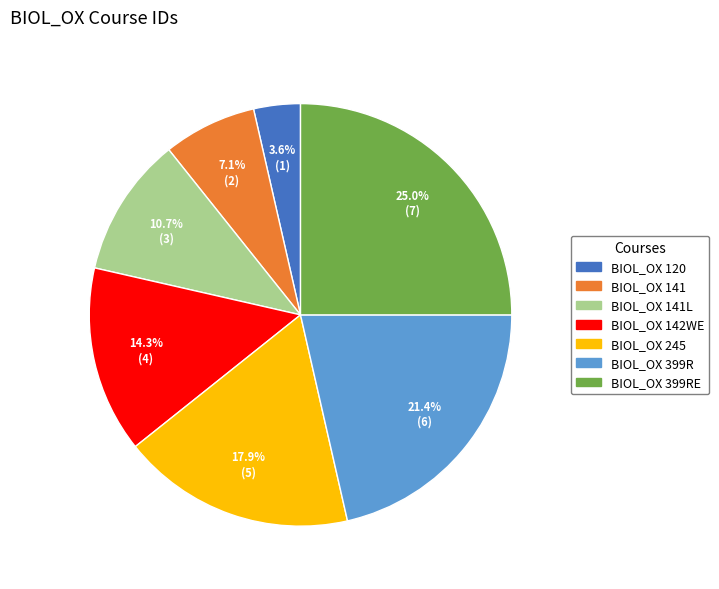

How much of the chart is everything except BIOL_OX 141L?

89.3%